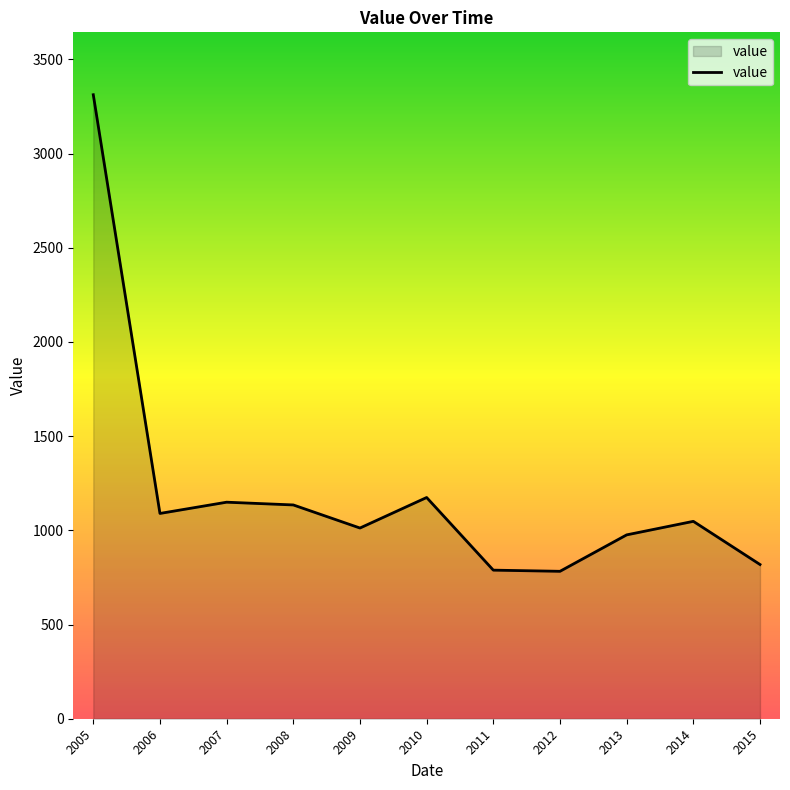

Which label corresponds to the largest value in the chart?

2005